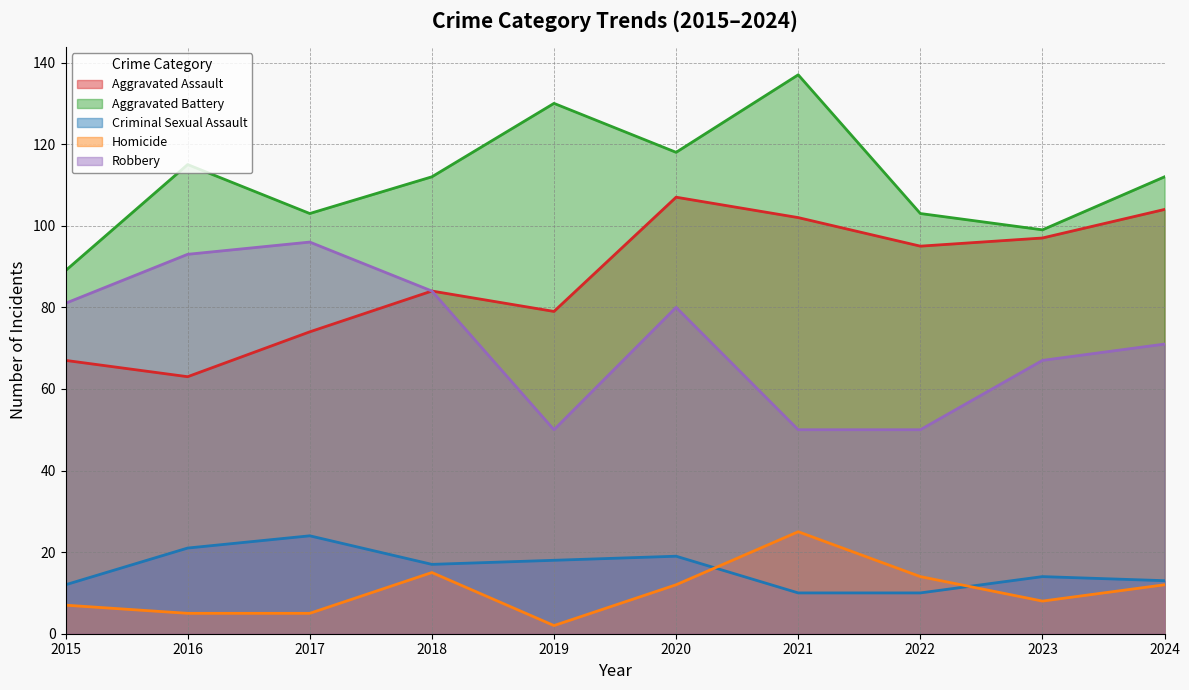

Which has a higher value, 2024 or 2015?

2024